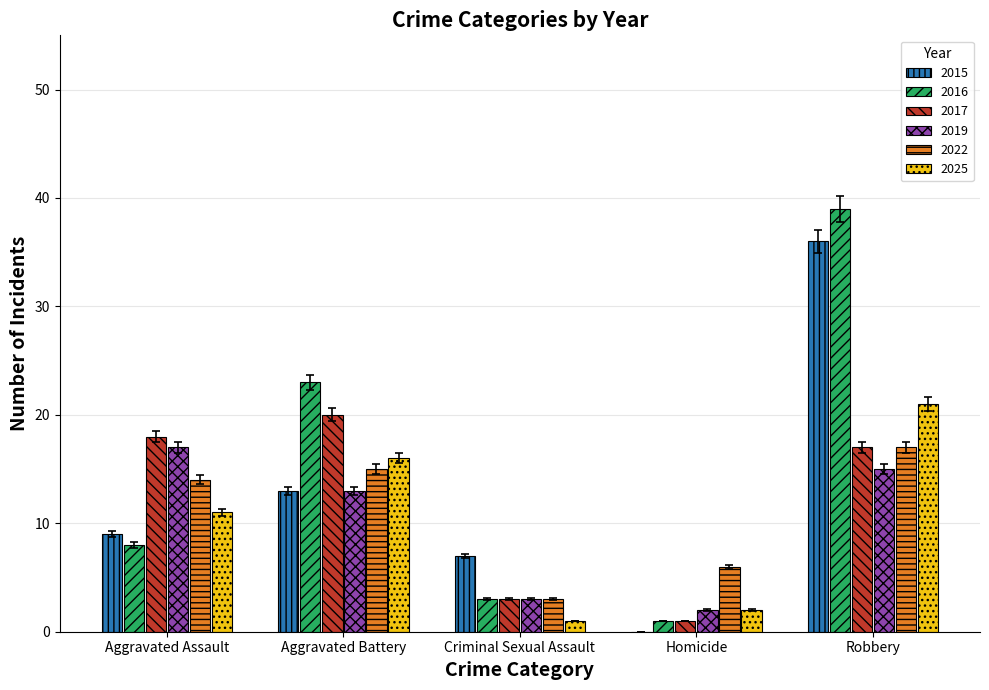

Reading left to right, transcribe all the data shown in this chart.

2015: Aggravated Assault=9	Aggravated Battery=13	Criminal Sexual Assault=7	Homicide=0	Robbery=36
2016: Aggravated Assault=8	Aggravated Battery=23	Criminal Sexual Assault=3	Homicide=1	Robbery=39
2017: Aggravated Assault=18	Aggravated Battery=20	Criminal Sexual Assault=3	Homicide=1	Robbery=17
2019: Aggravated Assault=17	Aggravated Battery=13	Criminal Sexual Assault=3	Homicide=2	Robbery=15
2022: Aggravated Assault=14	Aggravated Battery=15	Criminal Sexual Assault=3	Homicide=6	Robbery=17
2025: Aggravated Assault=11	Aggravated Battery=16	Criminal Sexual Assault=1	Homicide=2	Robbery=21